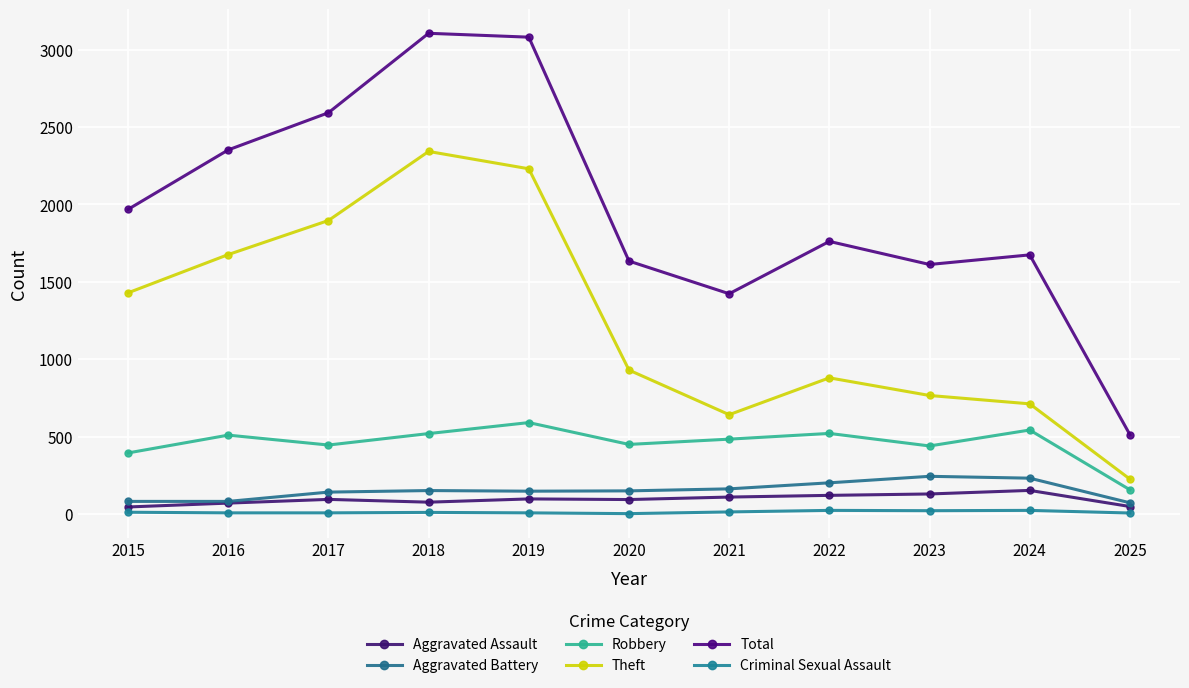

Where is the first local minimum for Aggravated Assault?

2018